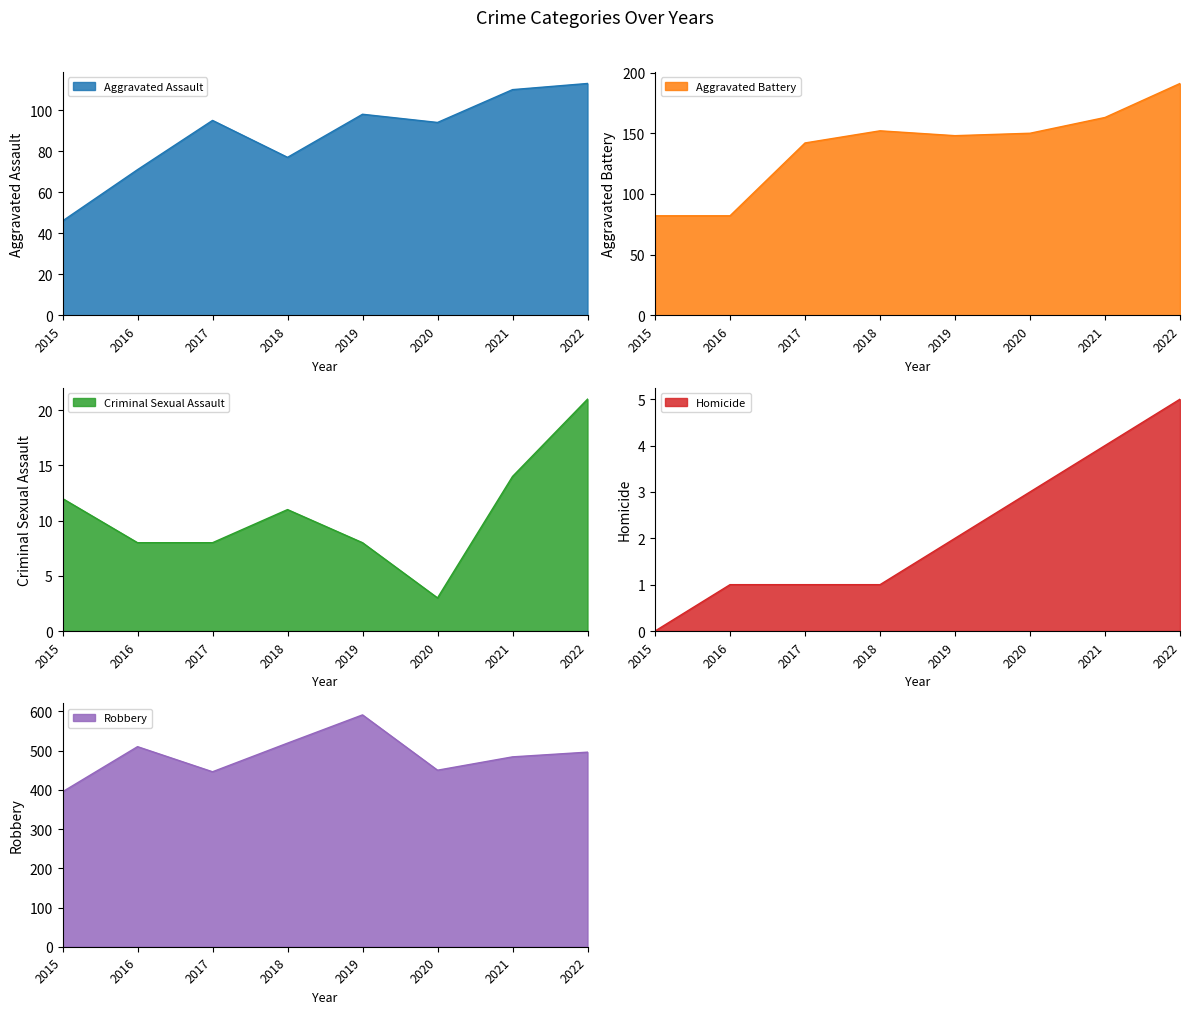

What is the value of the Robbery point at the 1st from the left?

395